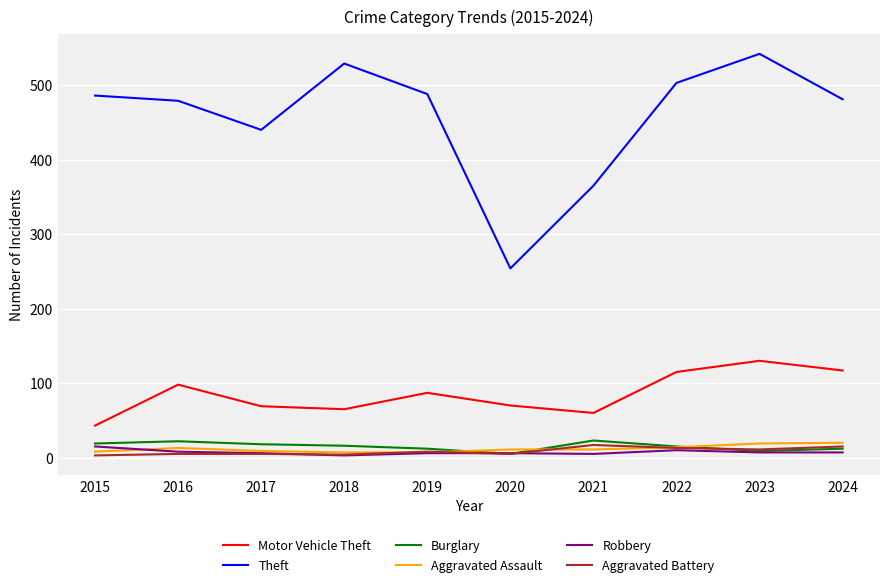

How many lines are shown in the chart?

6